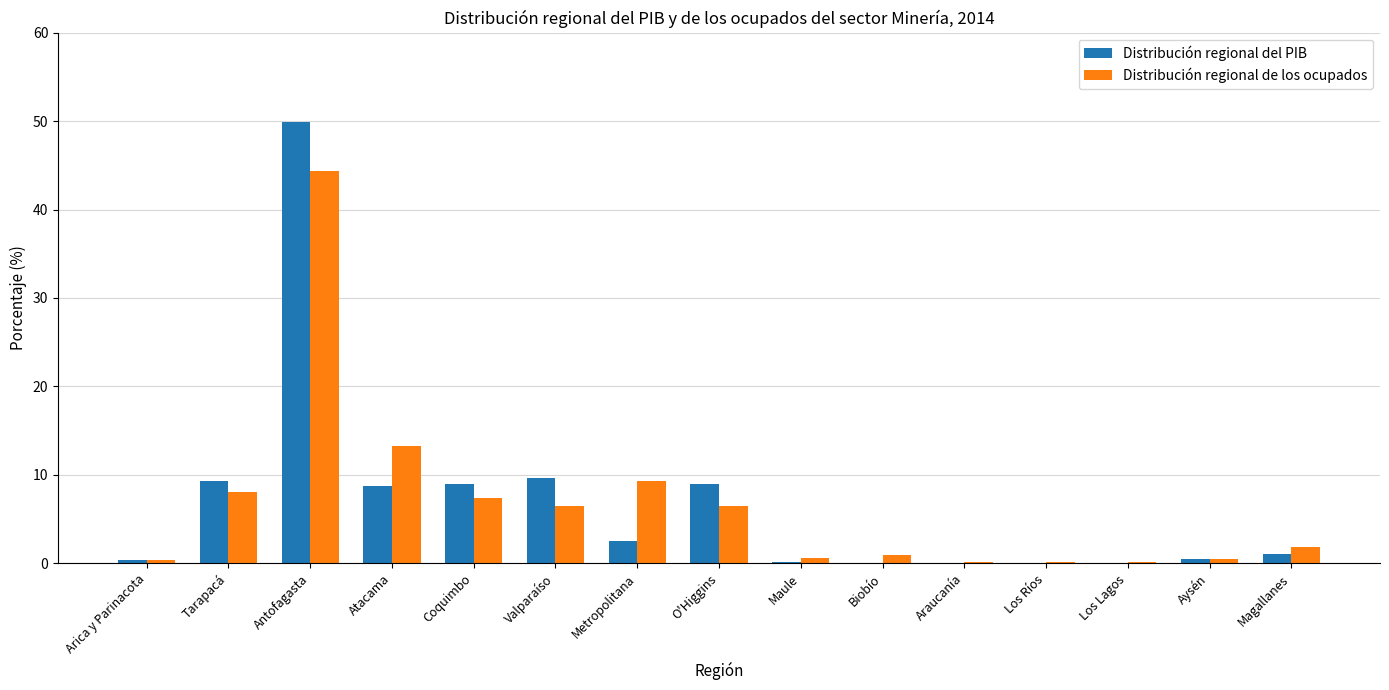

Which series changed the most between Metropolitana and Araucanía?

Distribución regional de los ocupados